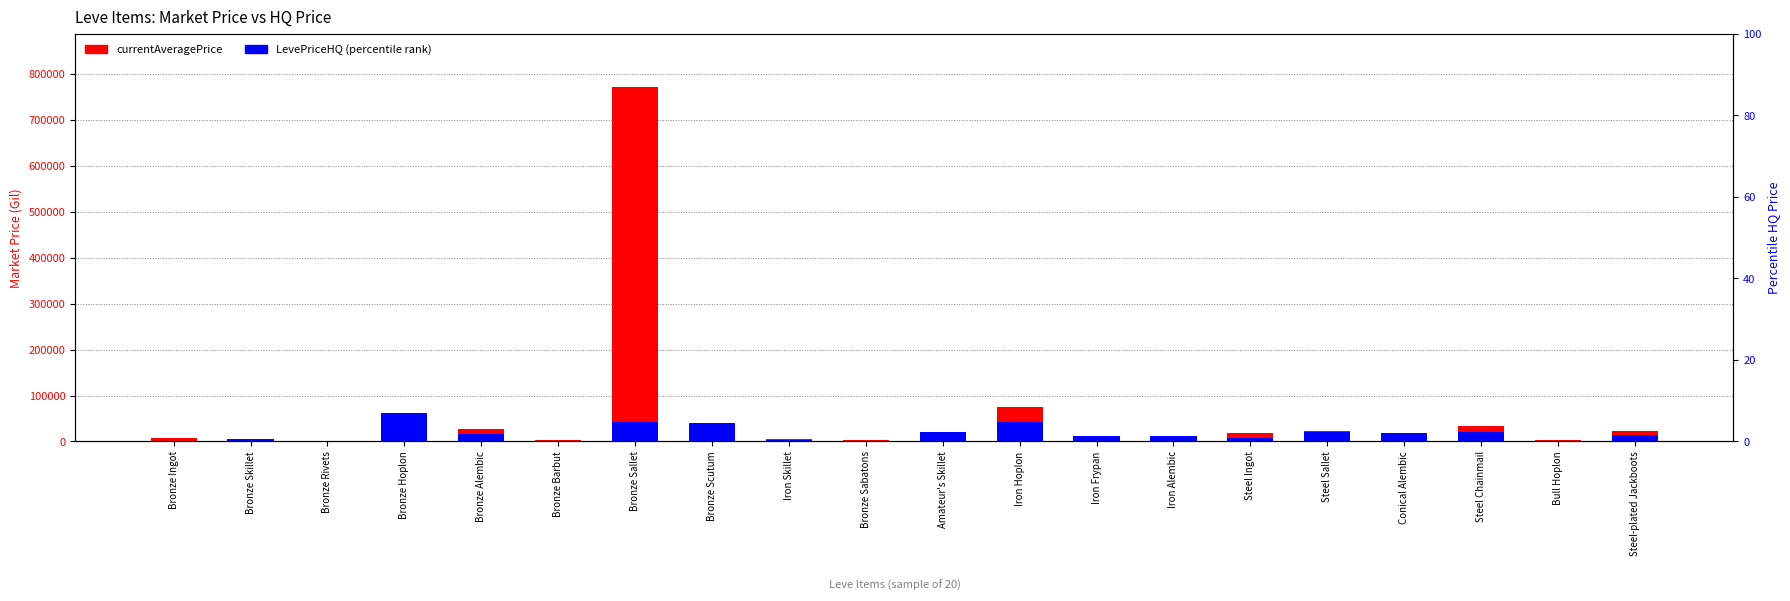

The LevePriceHQ (percentile) series shows 10097.3 at Bronze Sallet. True or false?

False